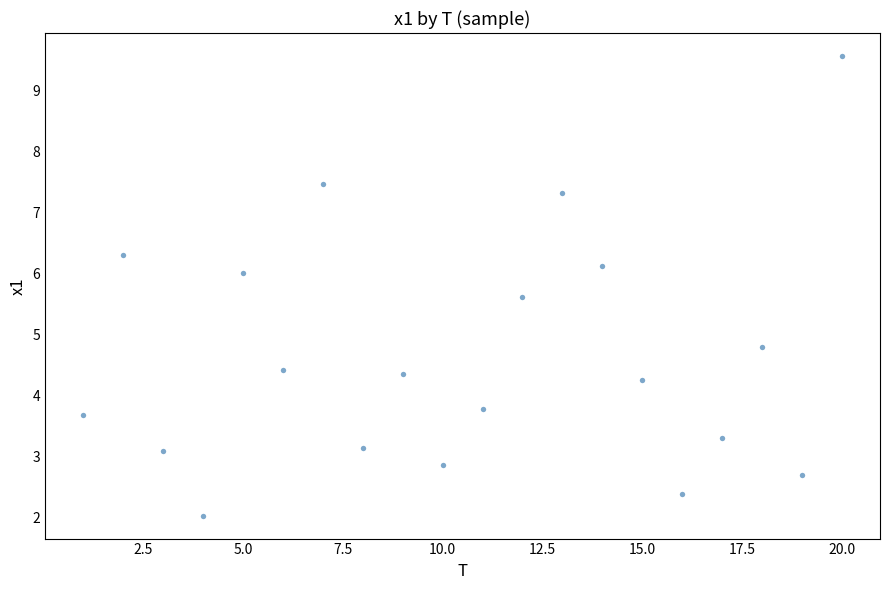

What Y value in the scatter plot is closest to 5?

4.8